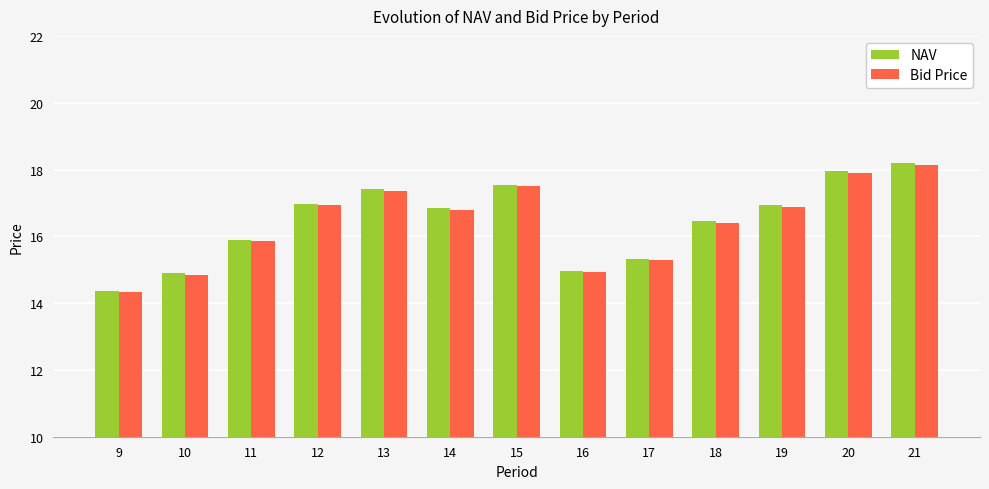

How many data points in Bid Price are above 16?

8